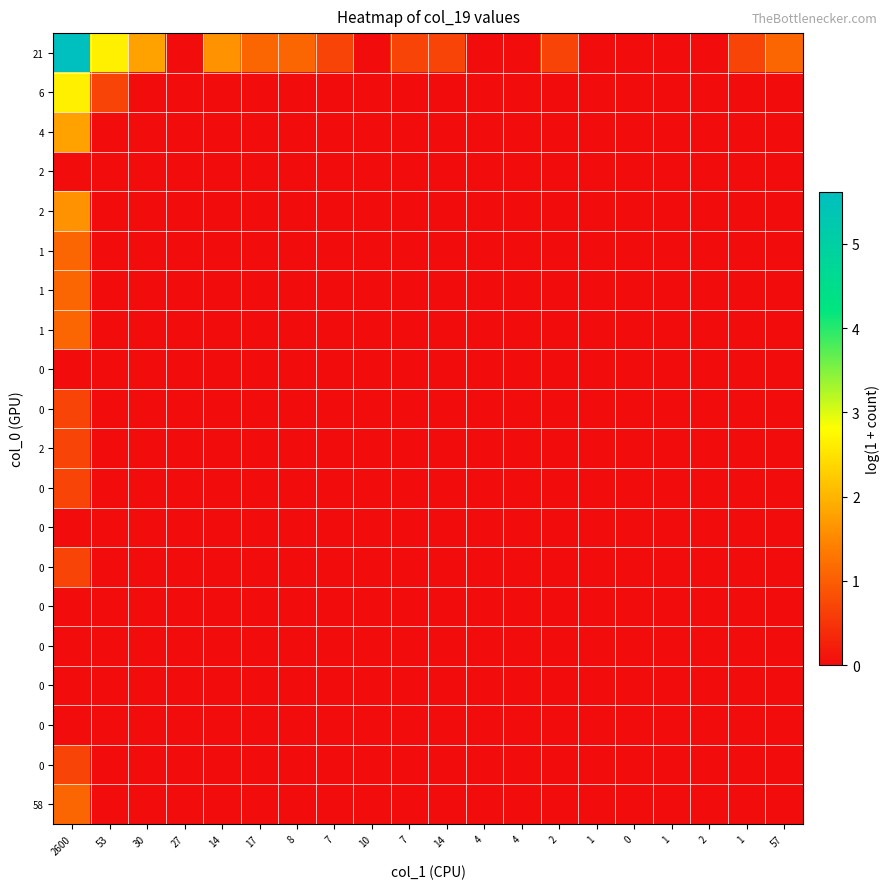

Which has a higher value, 7 or 30?

30